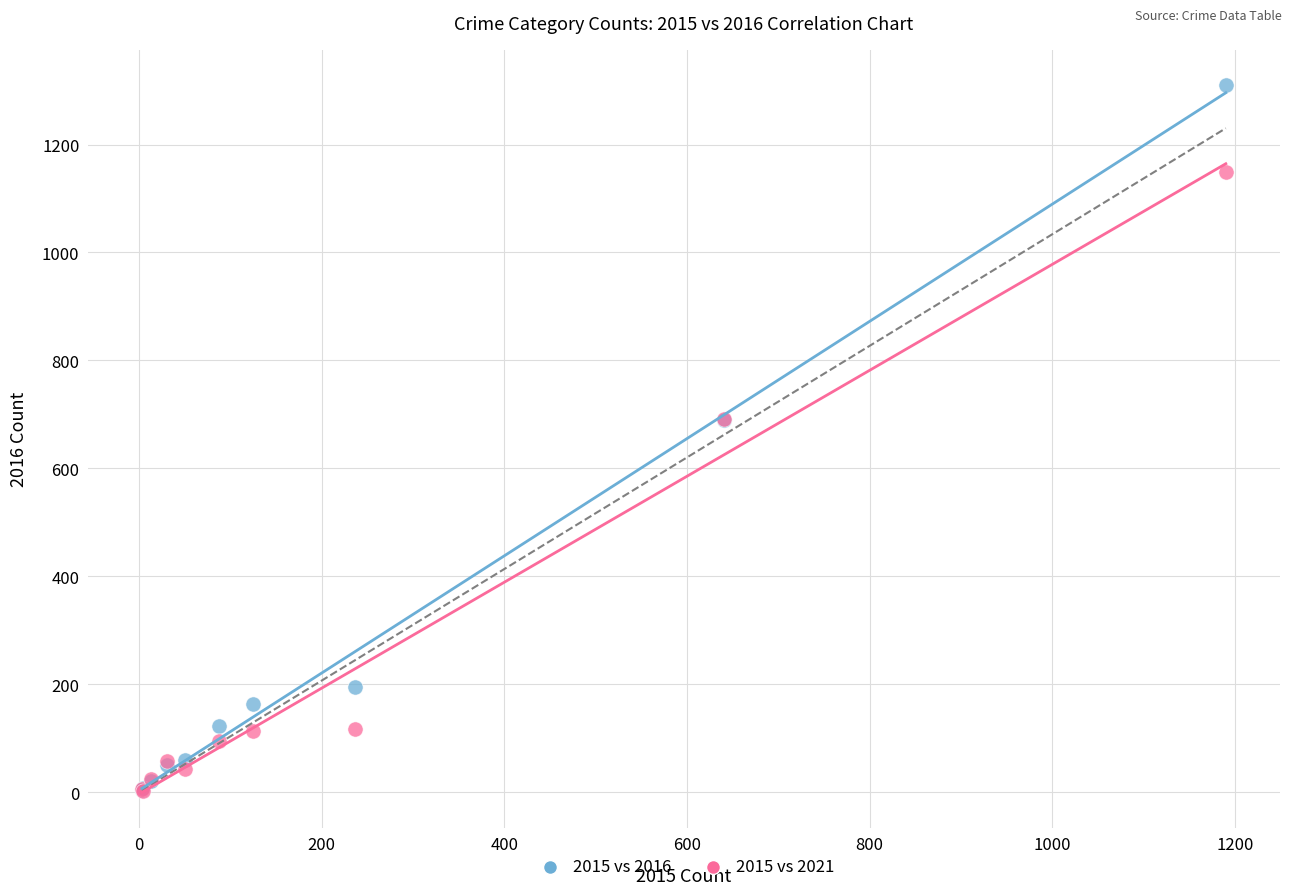

What are all the series names shown in the legend?

2015 vs 2016, 2015 vs 2021